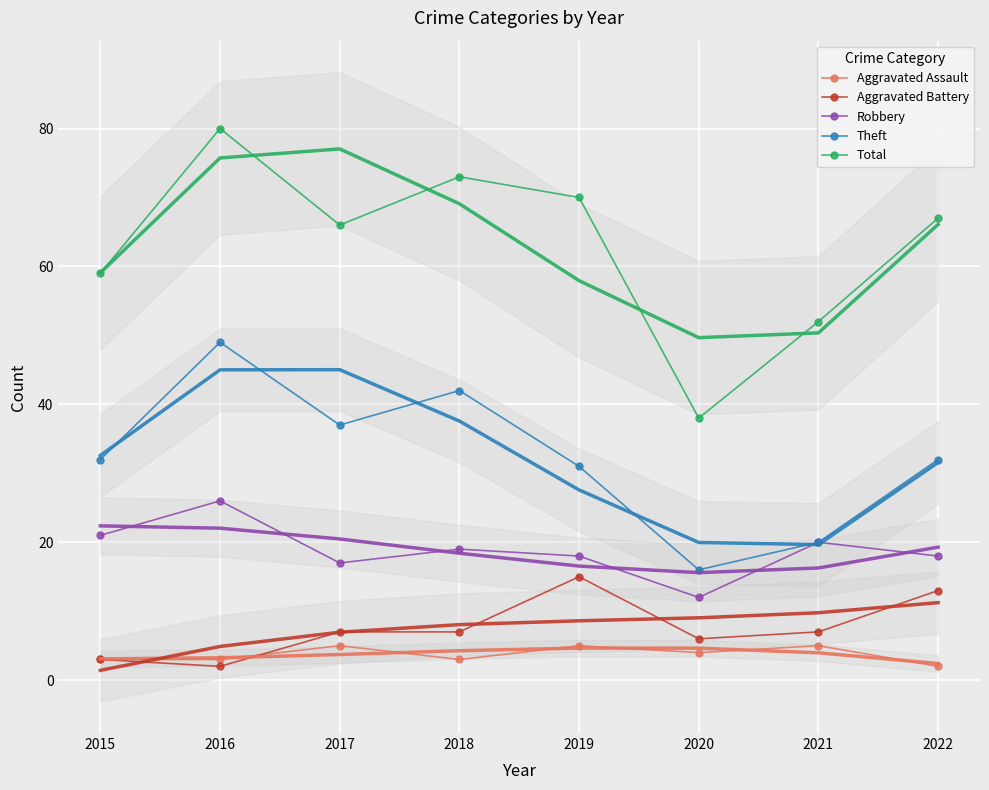

At which label does Total reach its peak?

2016